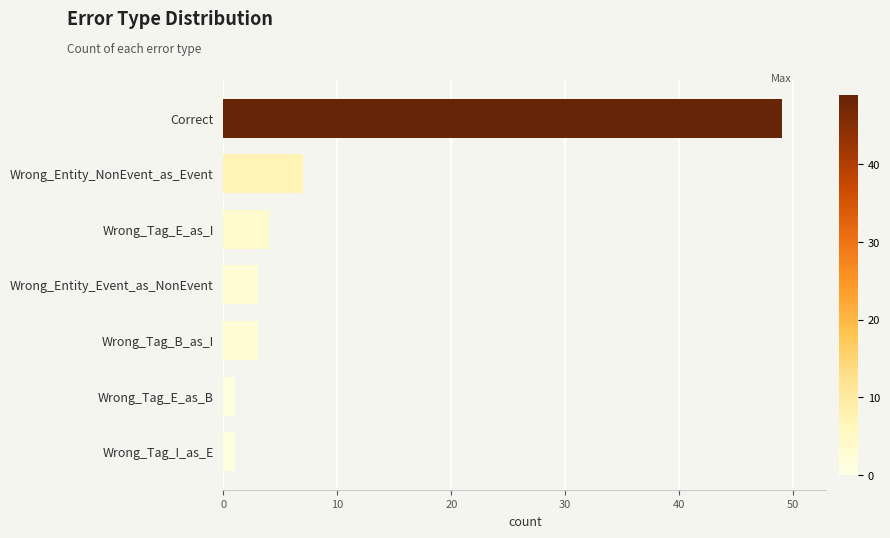

What is the difference between the maximum and minimum values?

48